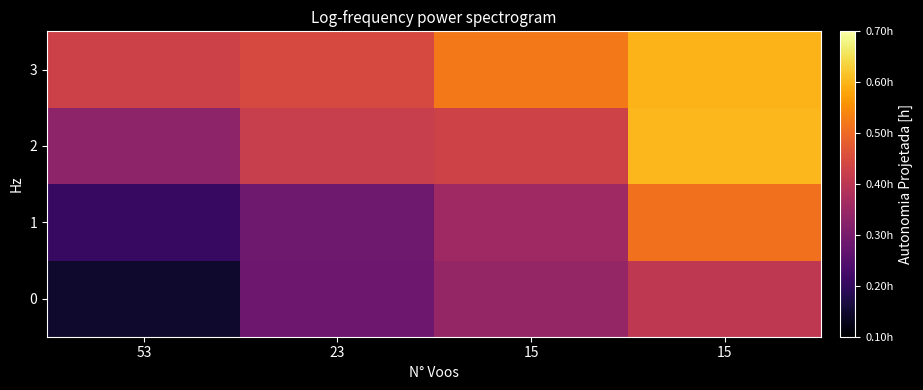

Rank the series by their average value, from lowest to highest.

0, 1, 2, 3